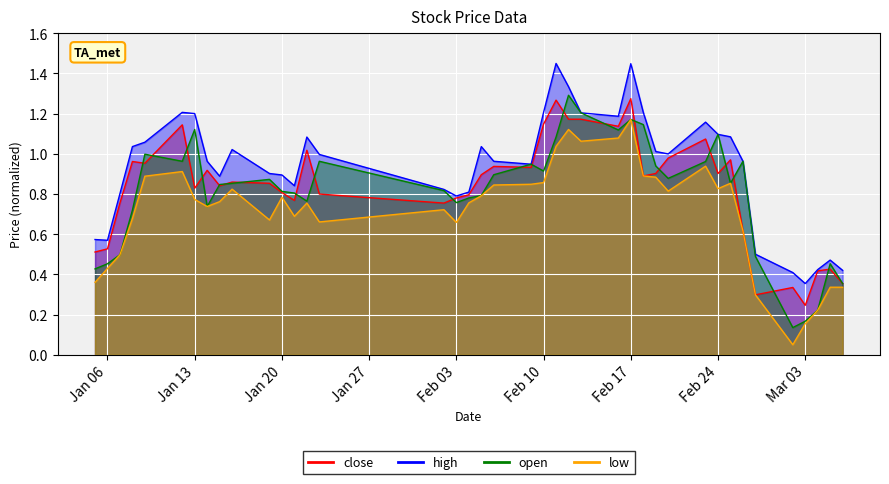

Which series has the widest spread of values?

open